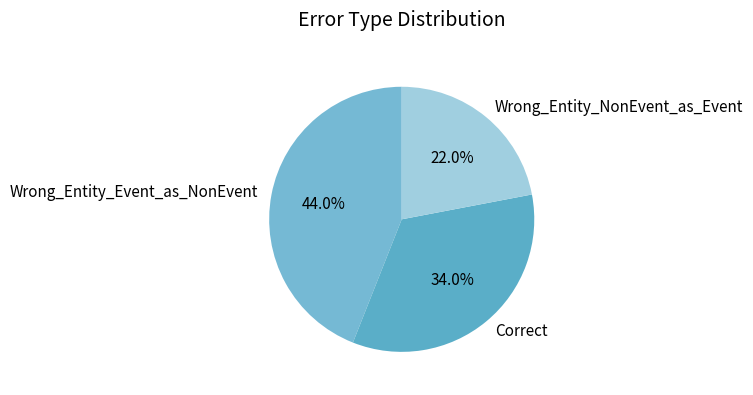

To the nearest percent, what percentage of the pie is Wrong_Entity_NonEvent_as_Event?

22%